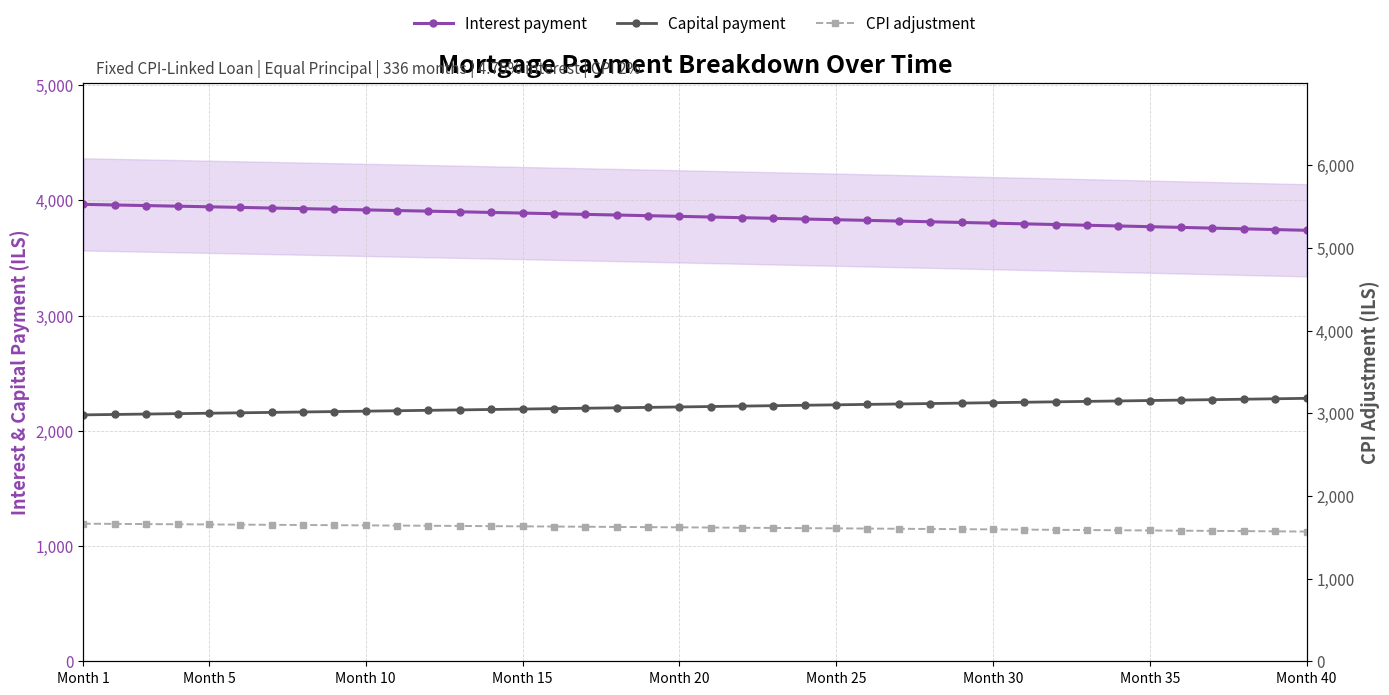

Which label corresponds to the smallest value in the chart?

Month 40